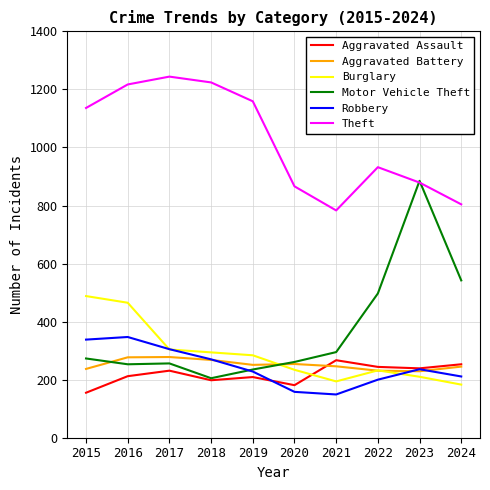

Which category has the highest value across all series?

2017